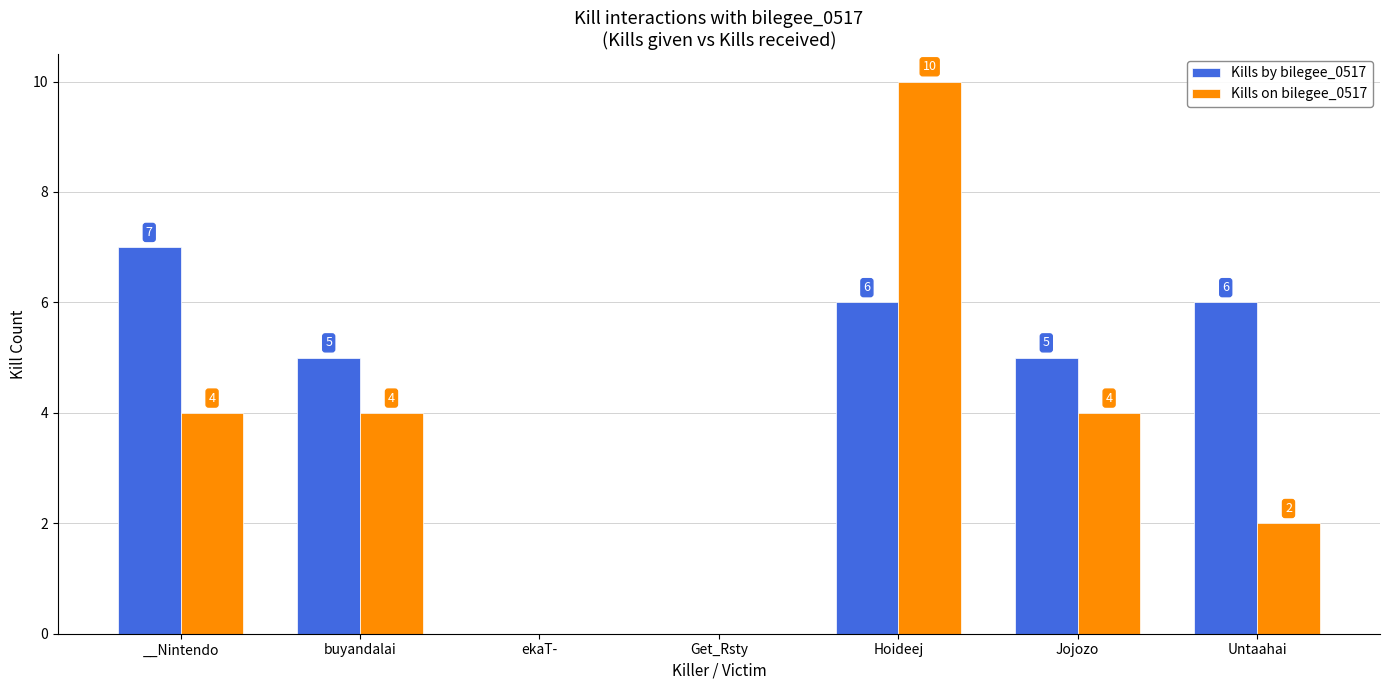

Which label corresponds to the largest value in the chart?

Hoideej